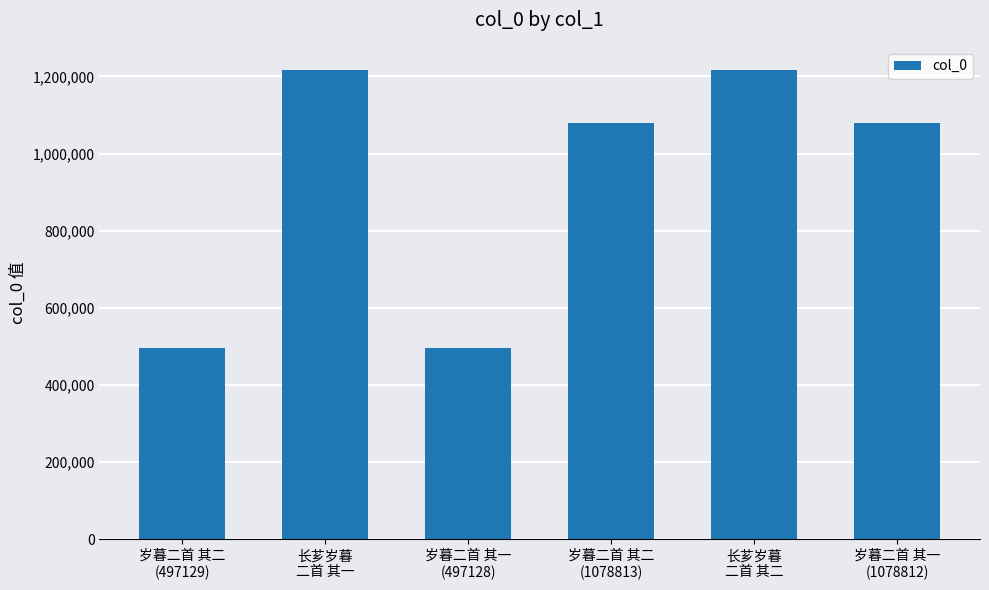

What is the greatest value displayed?

1215854